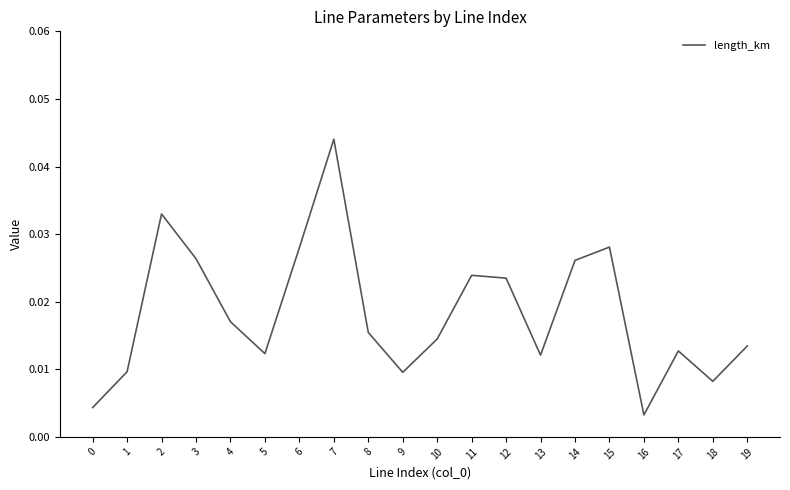

At which category does the chart reach its peak across all series?

7